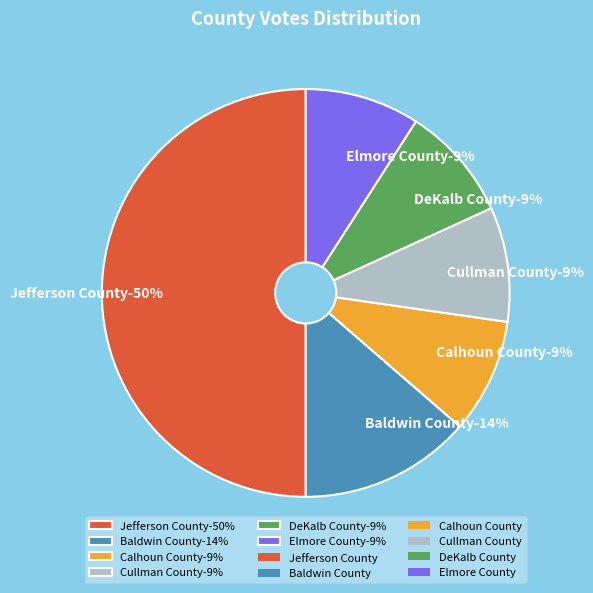

Approximately how many times larger is the value at DeKalb County compared to Calhoun County?

1.0